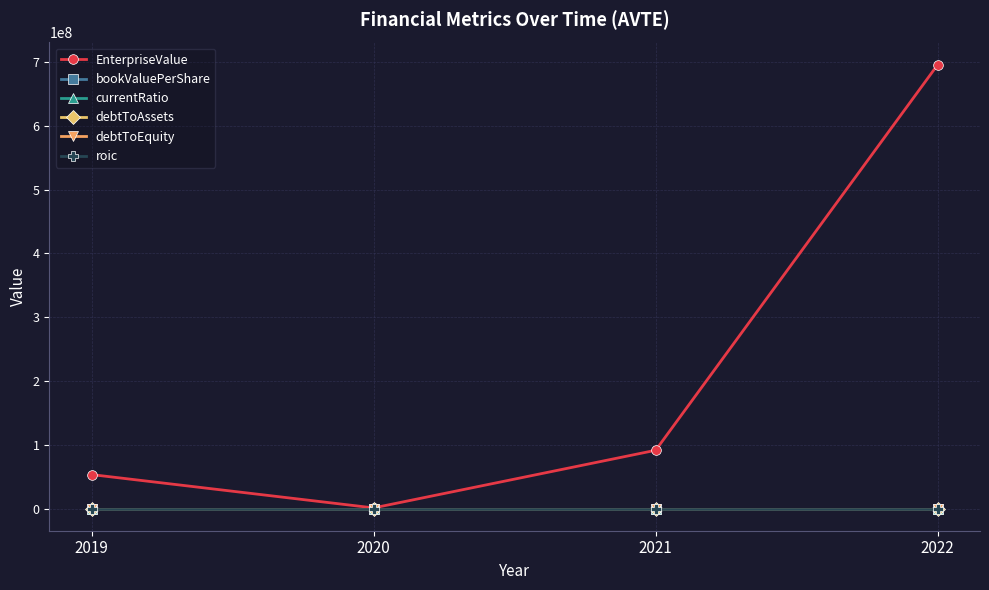

What is the average value of the bookValuePerShare series?

-9.3